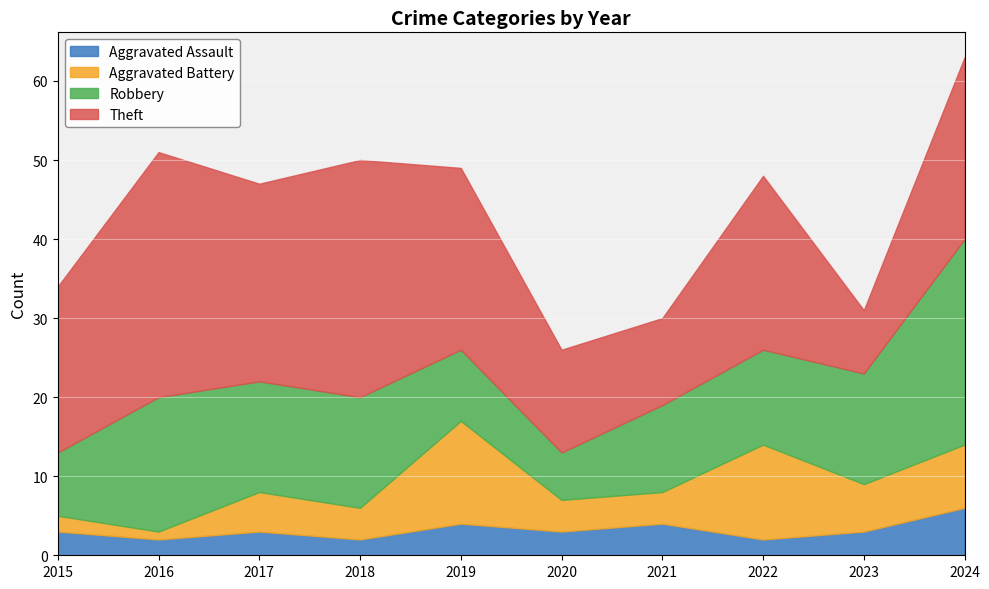

What is the approximate value of Robbery at 2021?

11